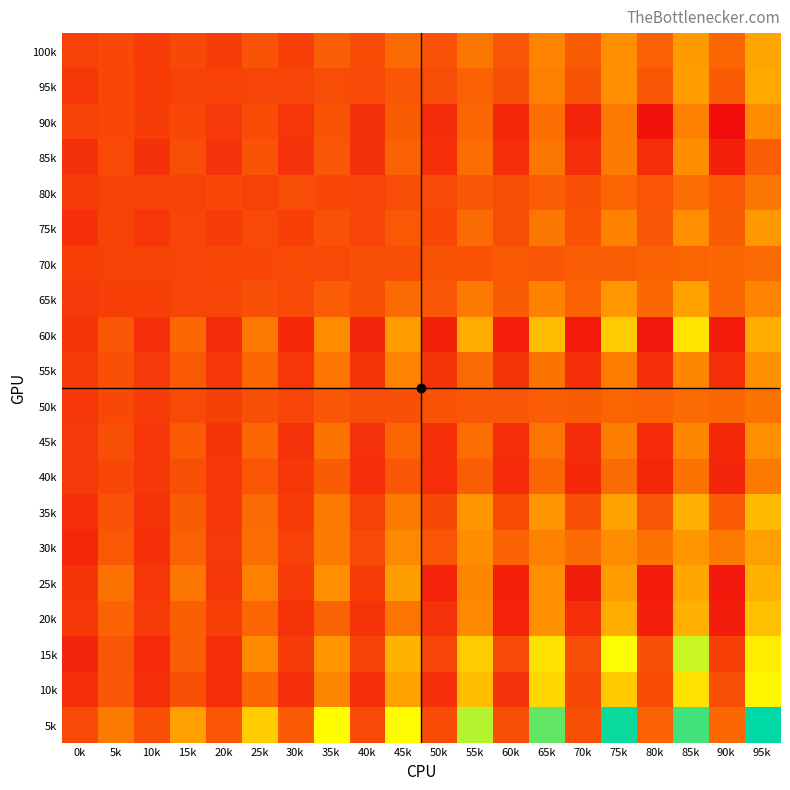

Which series has the widest spread of values?

5k